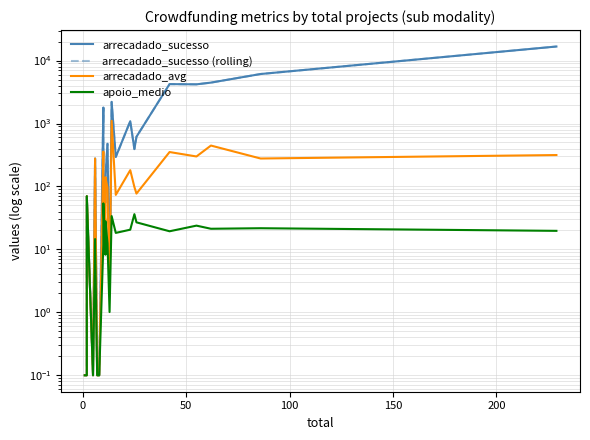

What is the minimum value for arrecadado_avg?

0.1